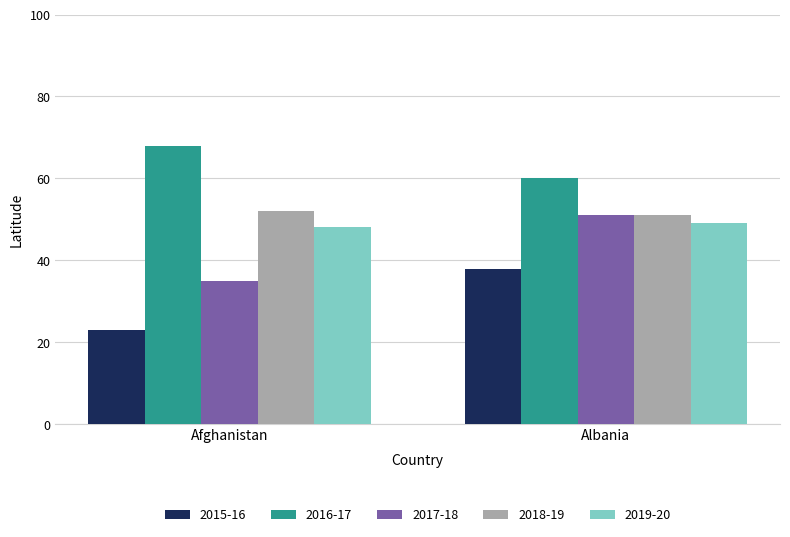

Which category has the lowest value in the 2017-18 series?

Afghanistan